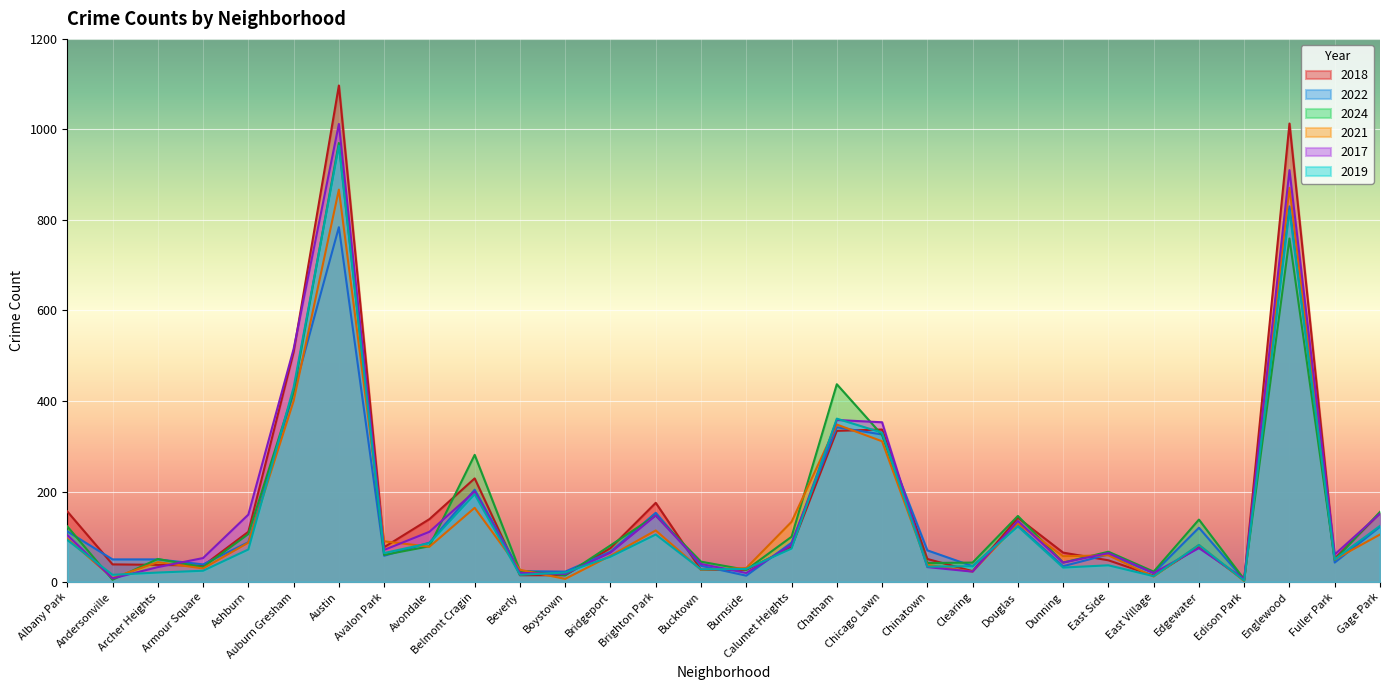

Is it true that 2024 equals 81 at Bridgeport?

True